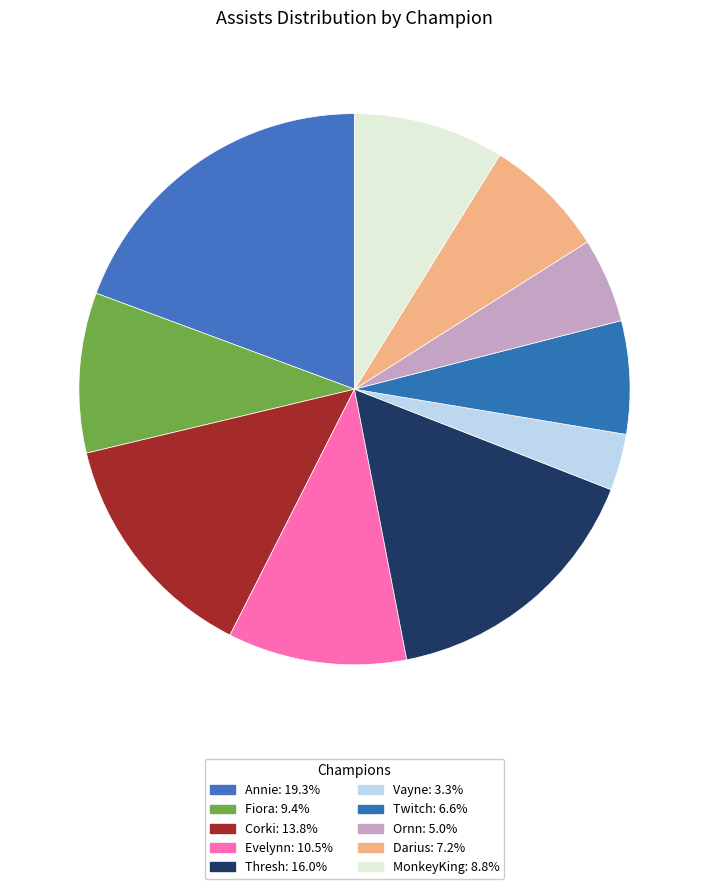

Does Ornn represent more than half of the total?

No